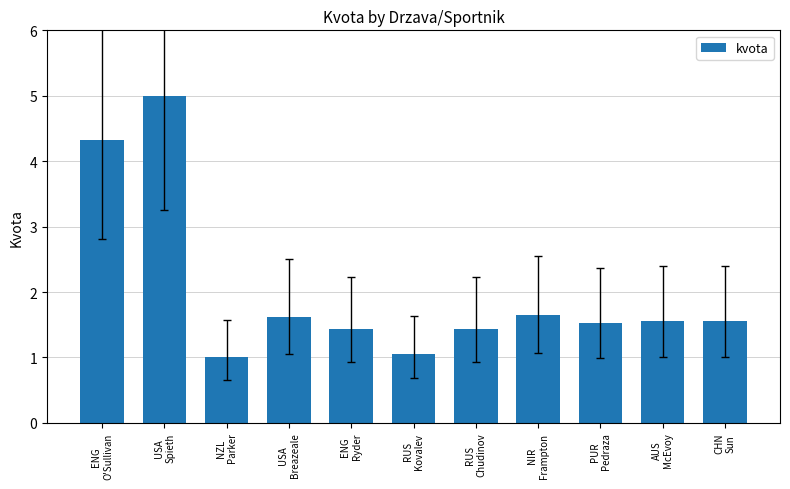

What is the difference between the second highest and minimum values?

3.3